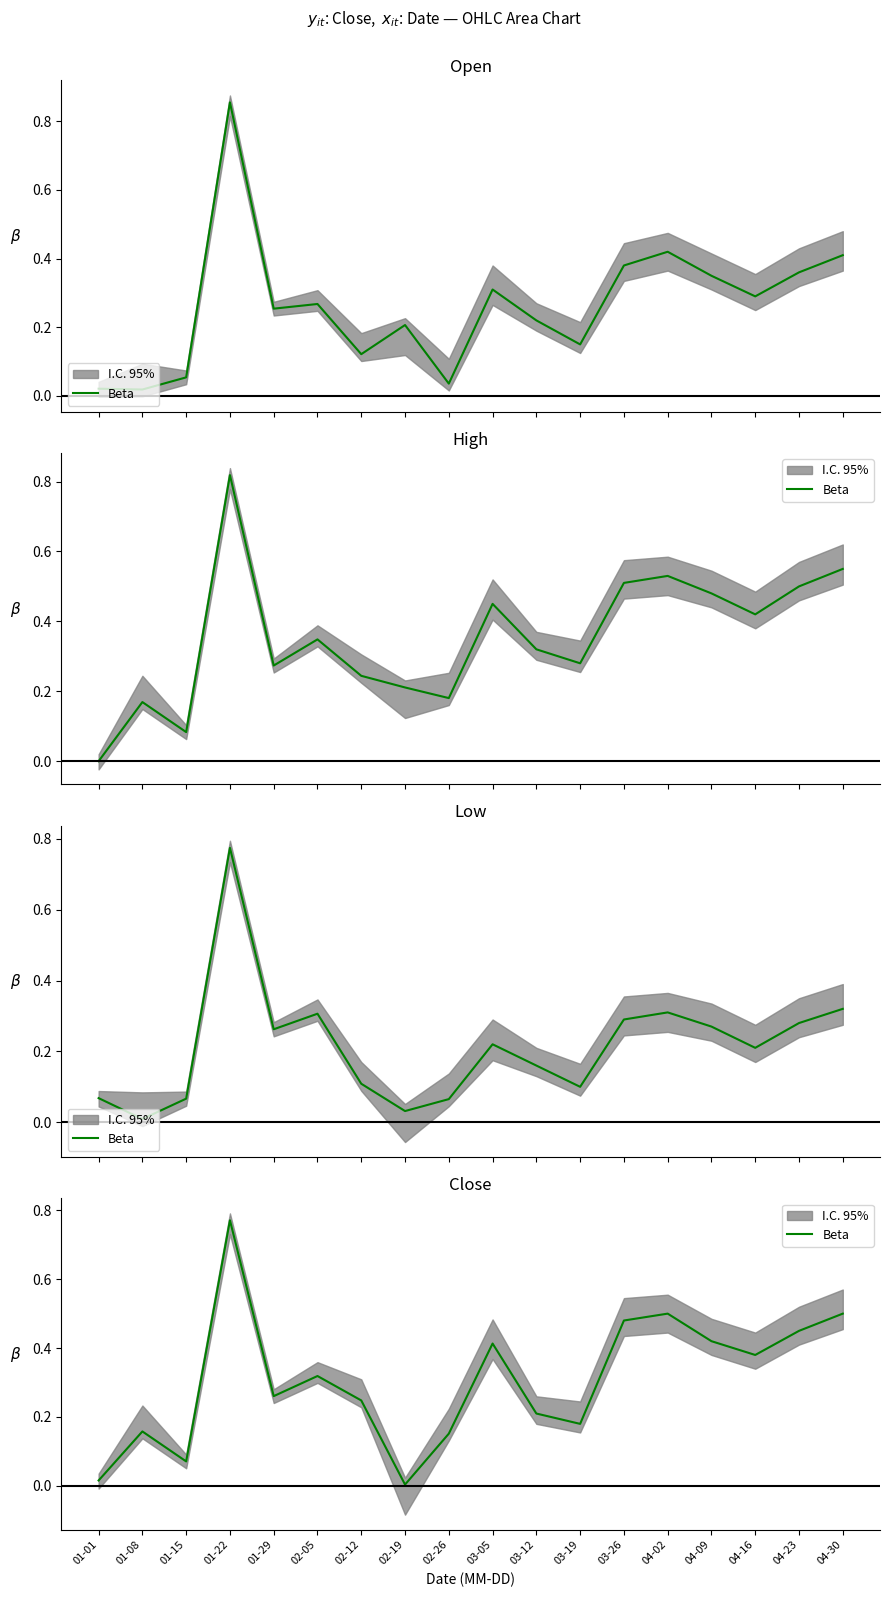

At which label is the value closest to 0?

02-19